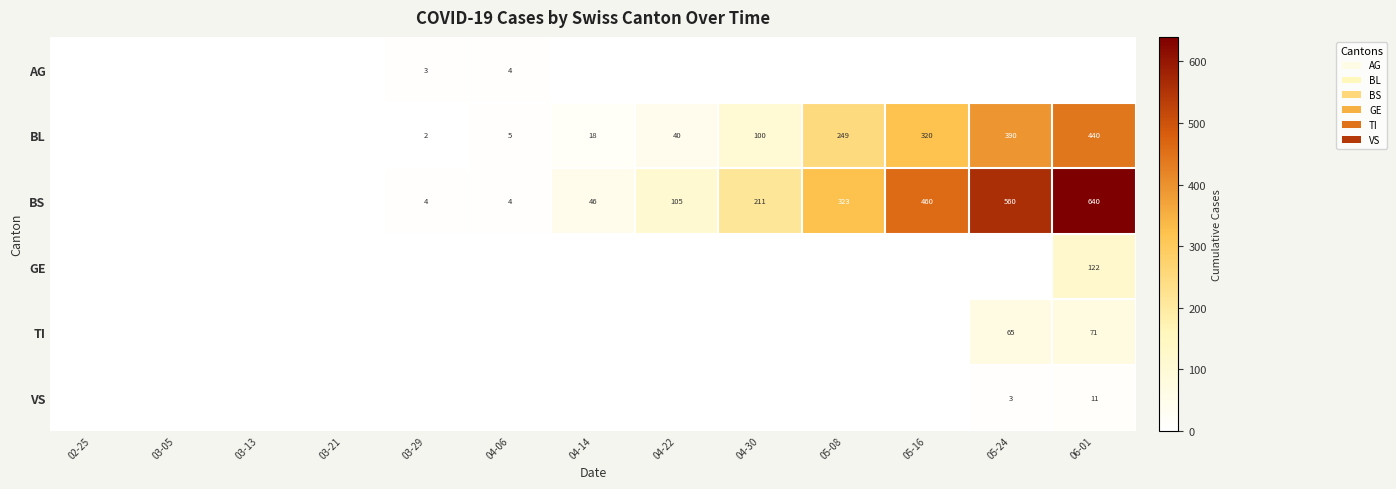

True or false: TI has a value of 120 at 06-01.

False